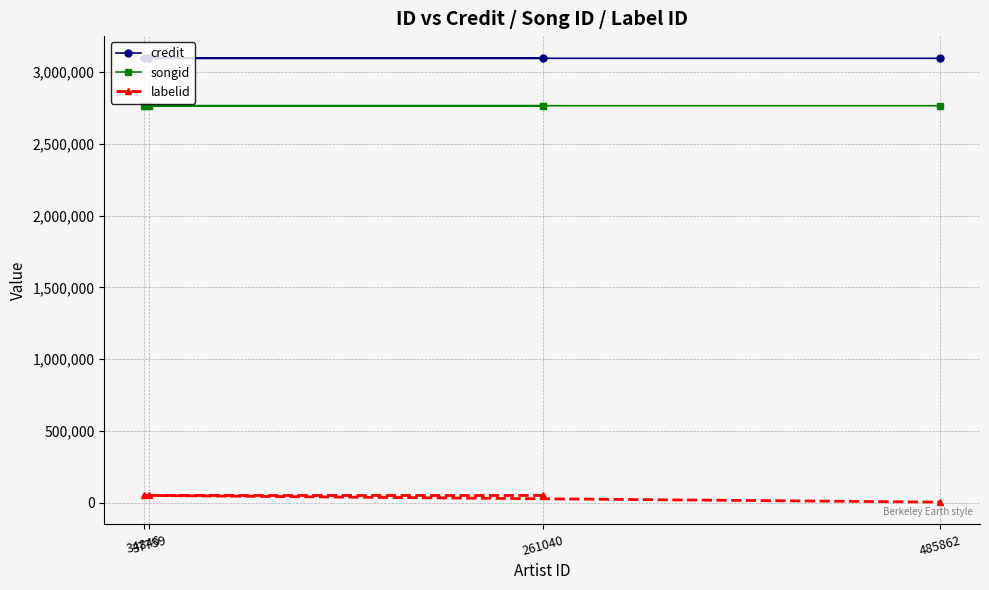

Rank the series by their maximum value, from highest to lowest.

credit, songid, labelid